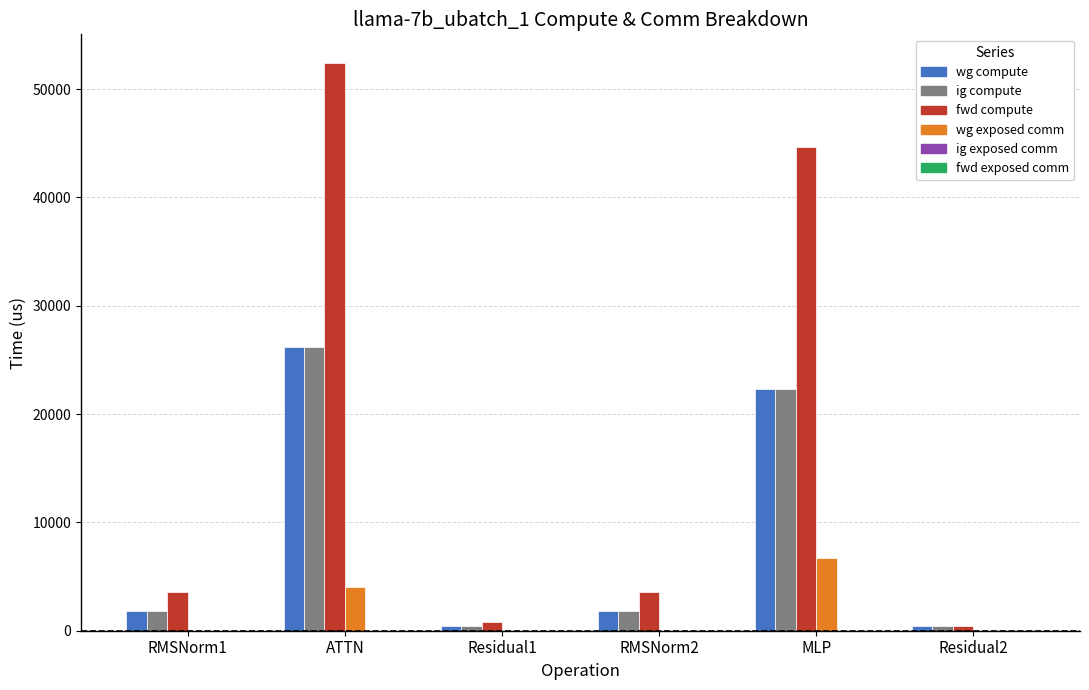

What is the sum of all wg exposed comm values?

10754.6